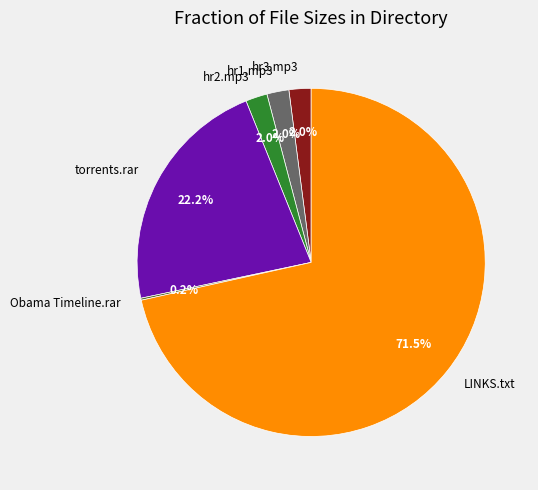

Which category has the biggest portion of the pie?

LINKS.txt